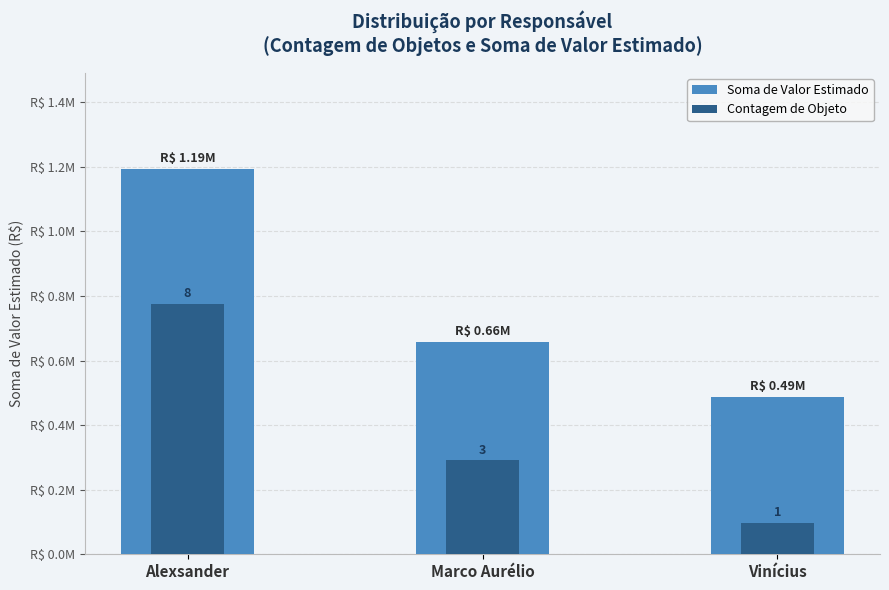

How many values in the Soma de Valor Estimado series are below 657329?

1